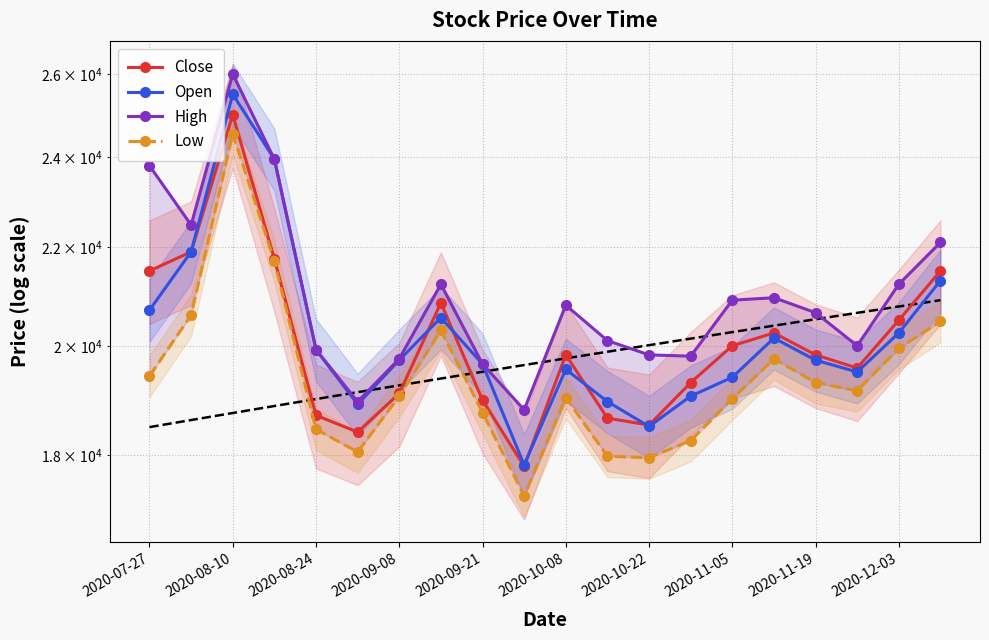

Where is Close nearest to the value 21400?

2020-07-27